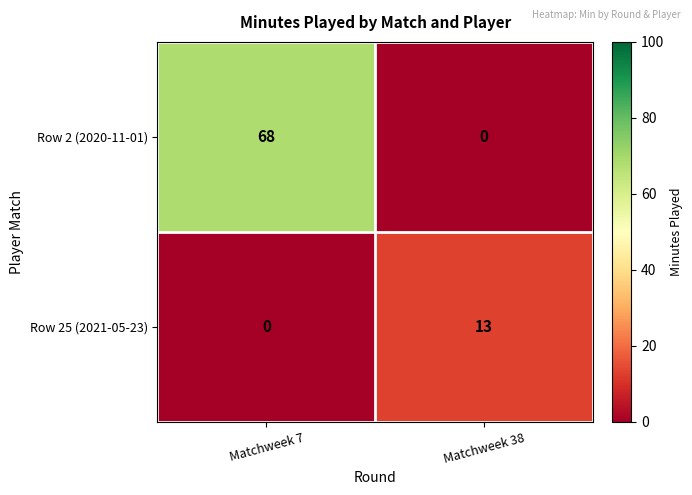

At Matchweek 7, list the series in order from smallest to largest.

Row 25 (2021-05-23), Row 2 (2020-11-01)